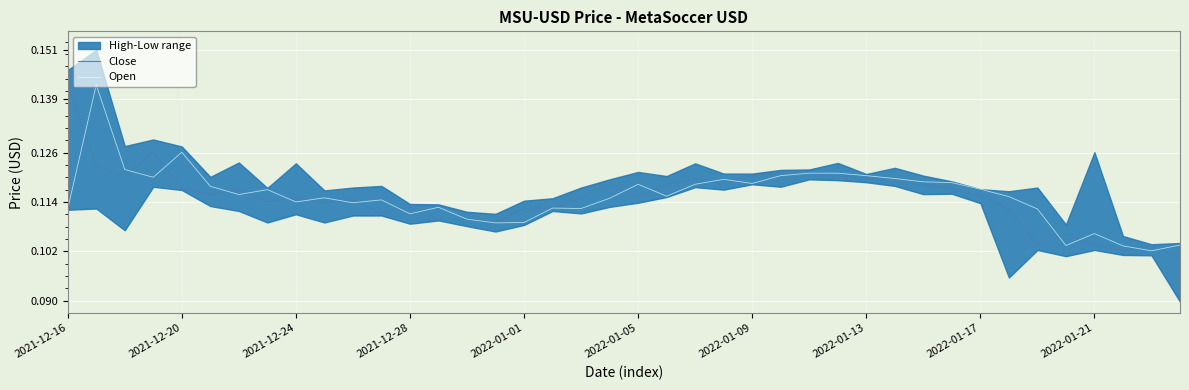

Count the Open values in the range 0 to 1.

40